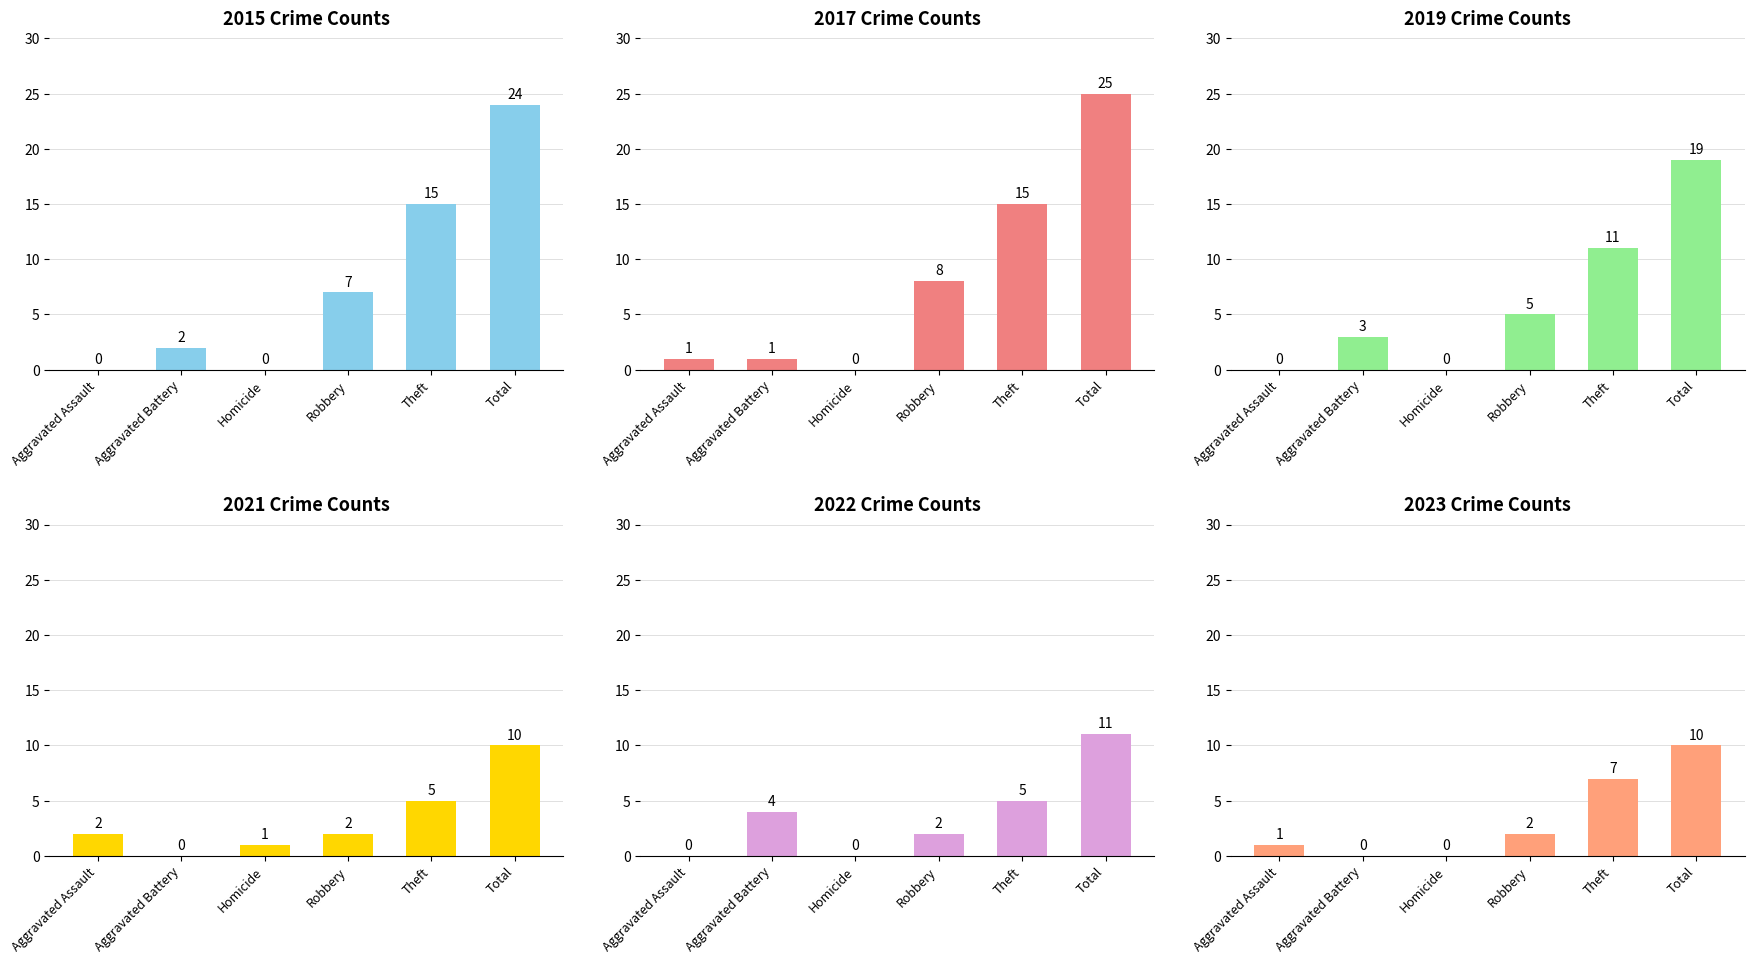

Which series has the largest range (max minus min)?

2017